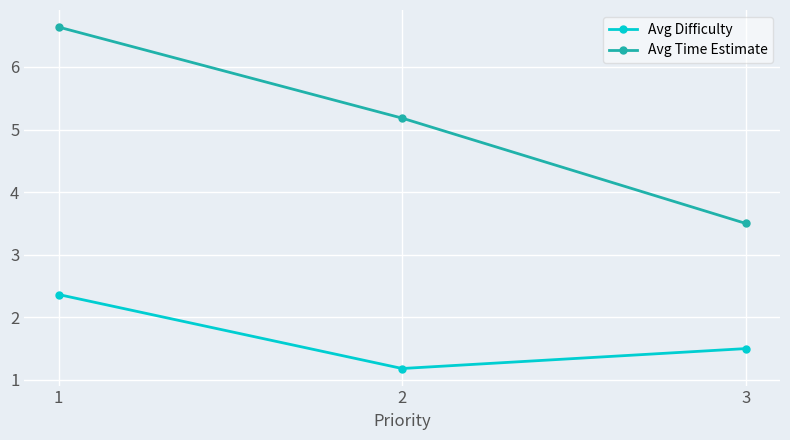

At how many categories does at least one series exceed 5?

2